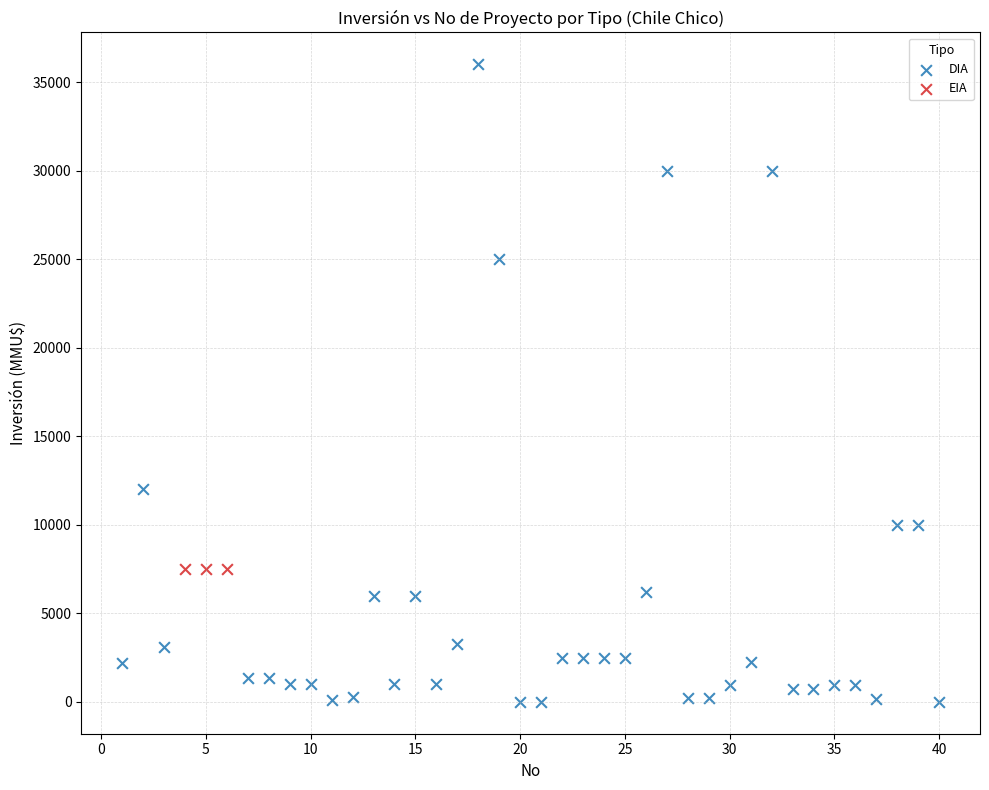

Which series reaches the minimum Y coordinate?

DIA